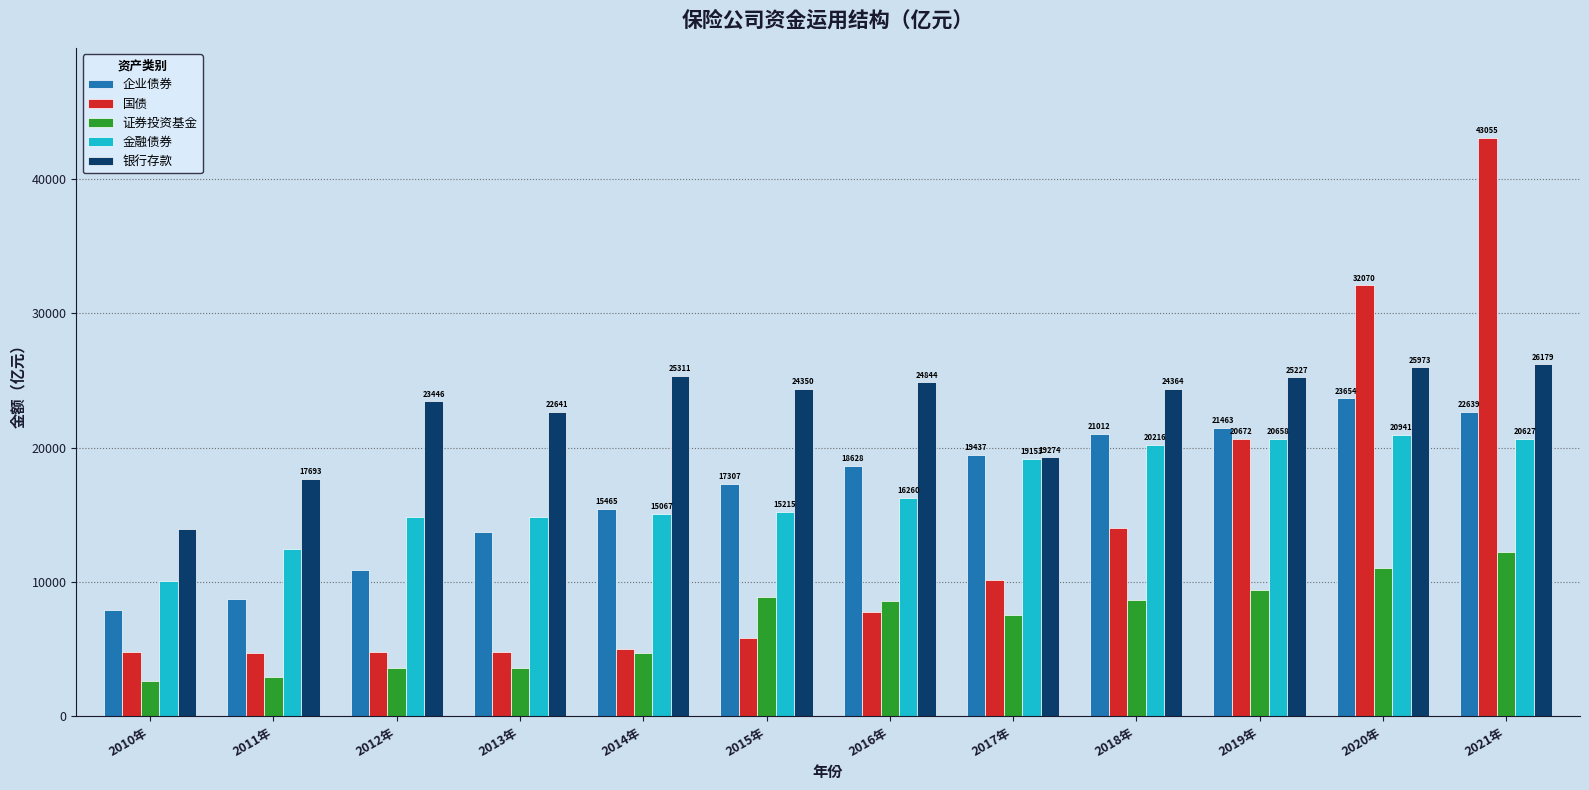

Rank the series by their maximum value, from lowest to highest.

证券投资基金, 金融债券, 企业债券, 银行存款, 国债